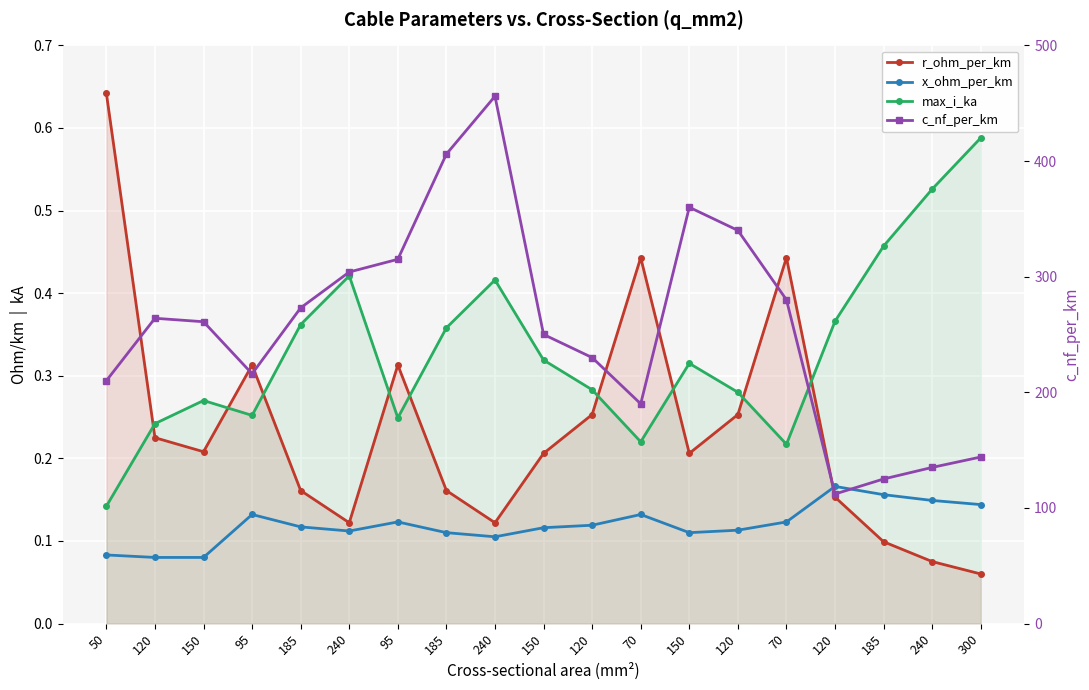

The r_ohm_per_km series shows 1.0 at 50. True or false?

False